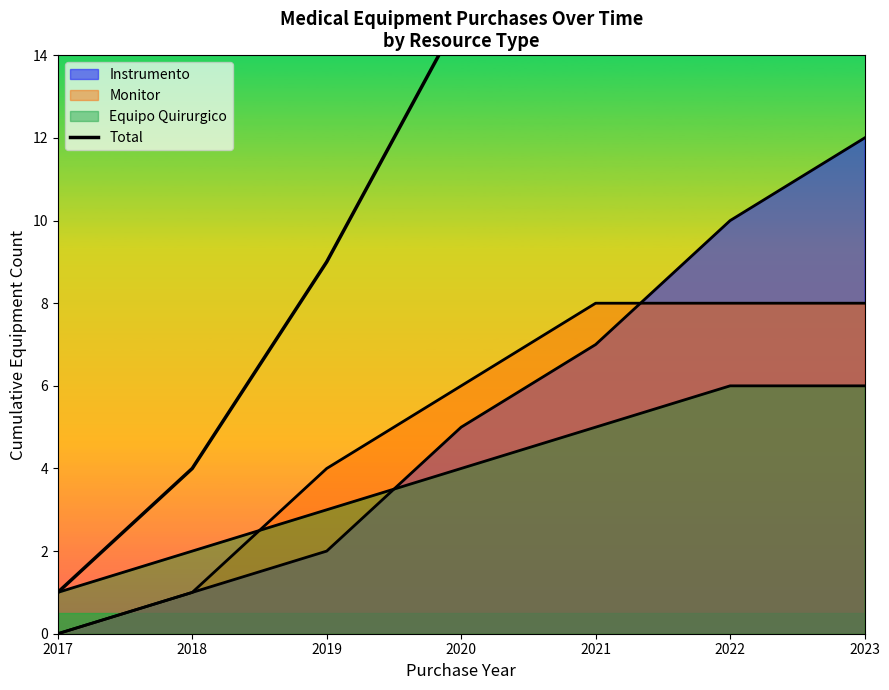

True or false: the data shows 27 at 2020.

False